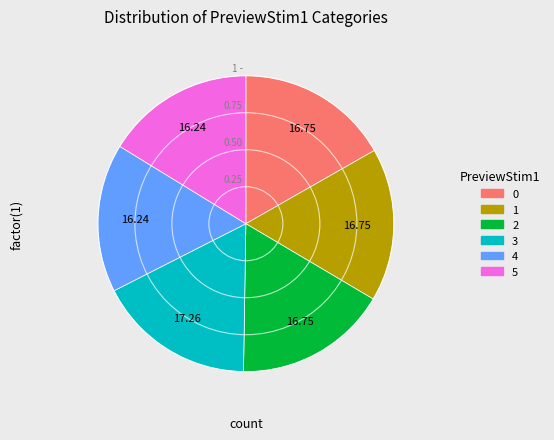

Does 4 account for over 50% of the chart?

No